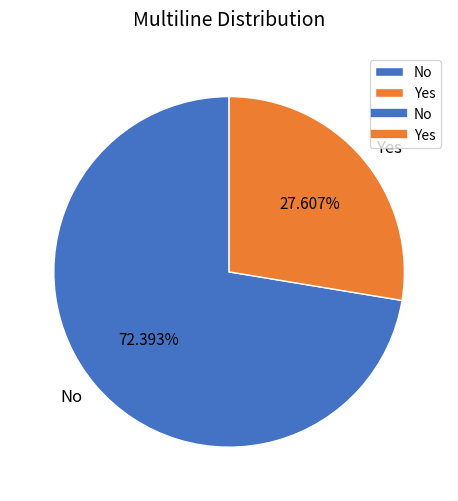

Is it true that No is 84% of the pie?

False